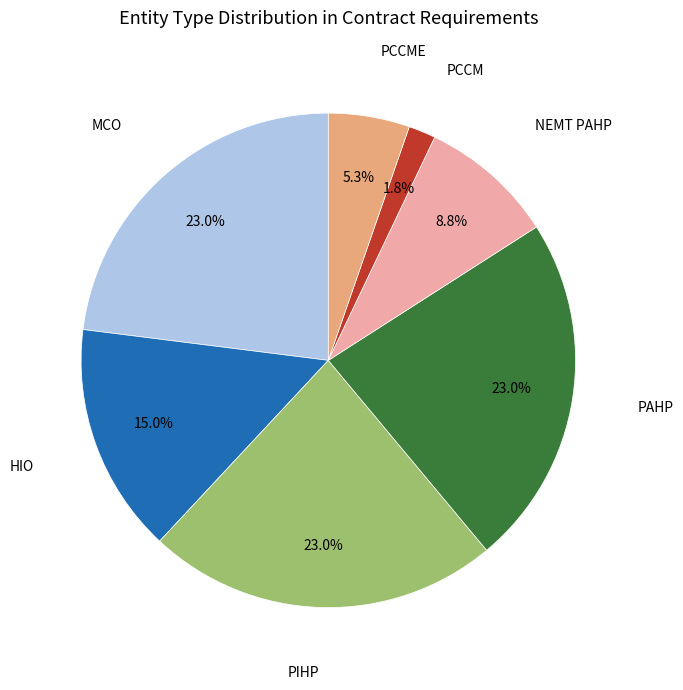

Is there a majority slice in this chart?

No